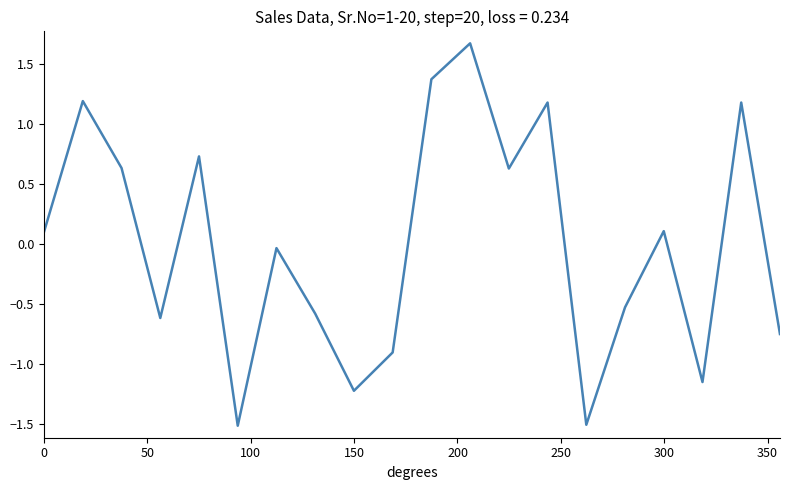

What is the greatest value displayed?

1.7